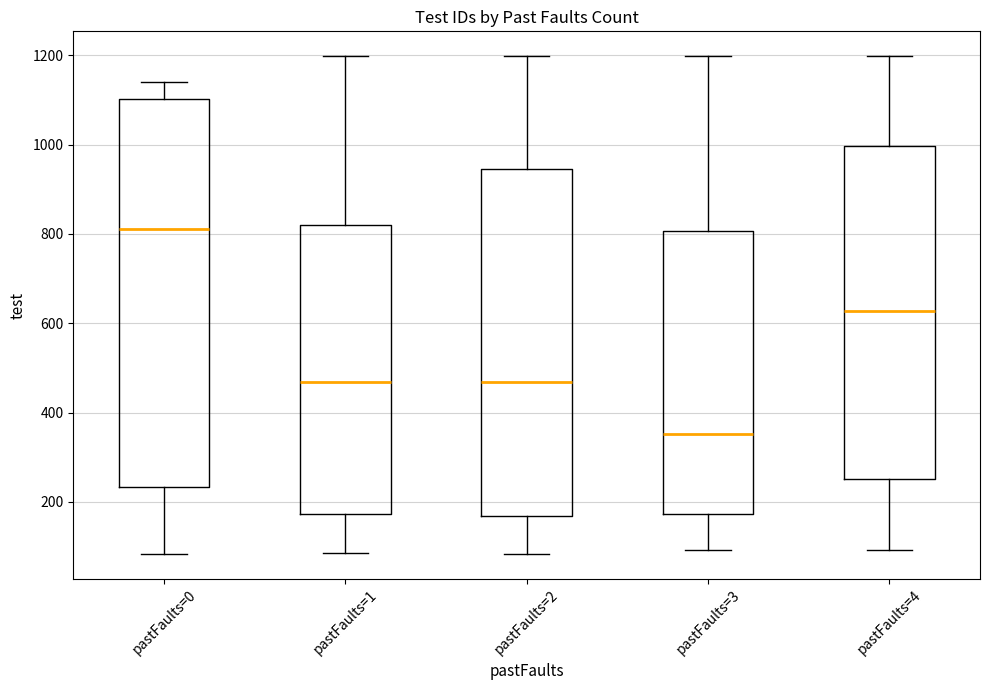

Which box's median line is the highest?

pastFaults=0